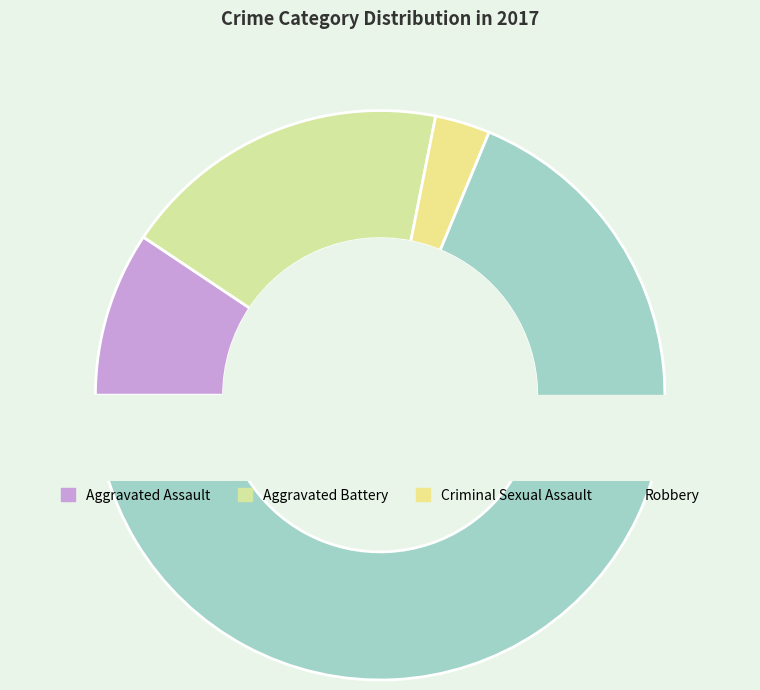

How much of the chart is everything except Robbery?

31.2%